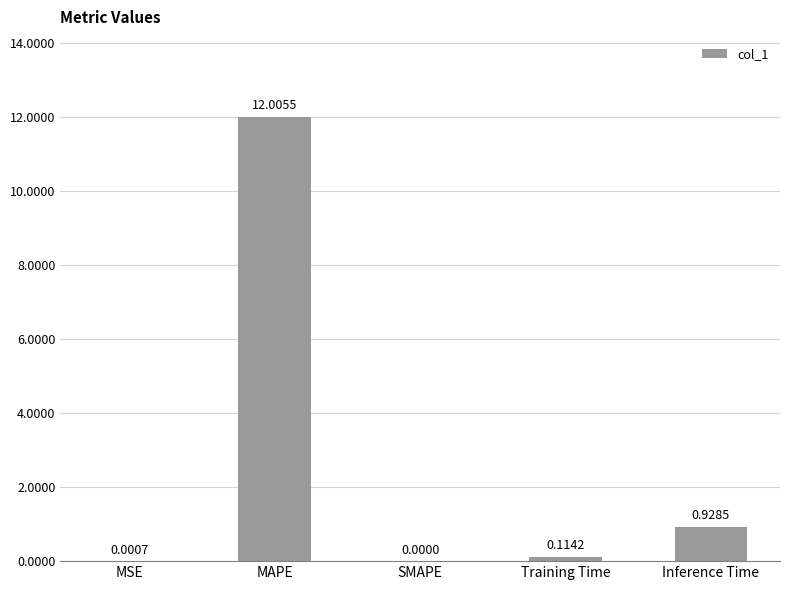

What is the change in value from SMAPE to Training Time?

+0.1